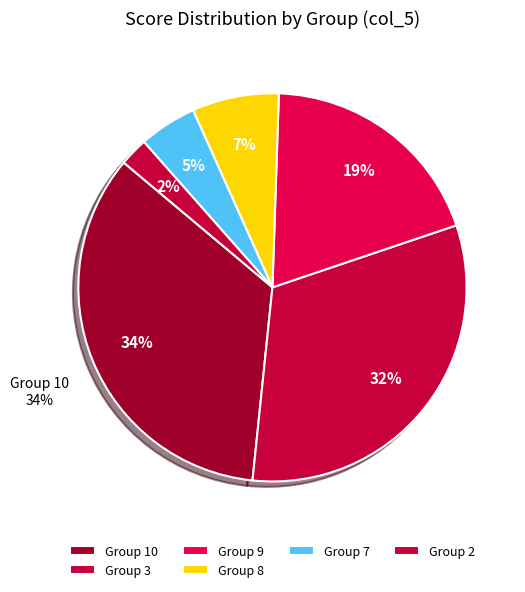

Does any single category account for the majority?

No